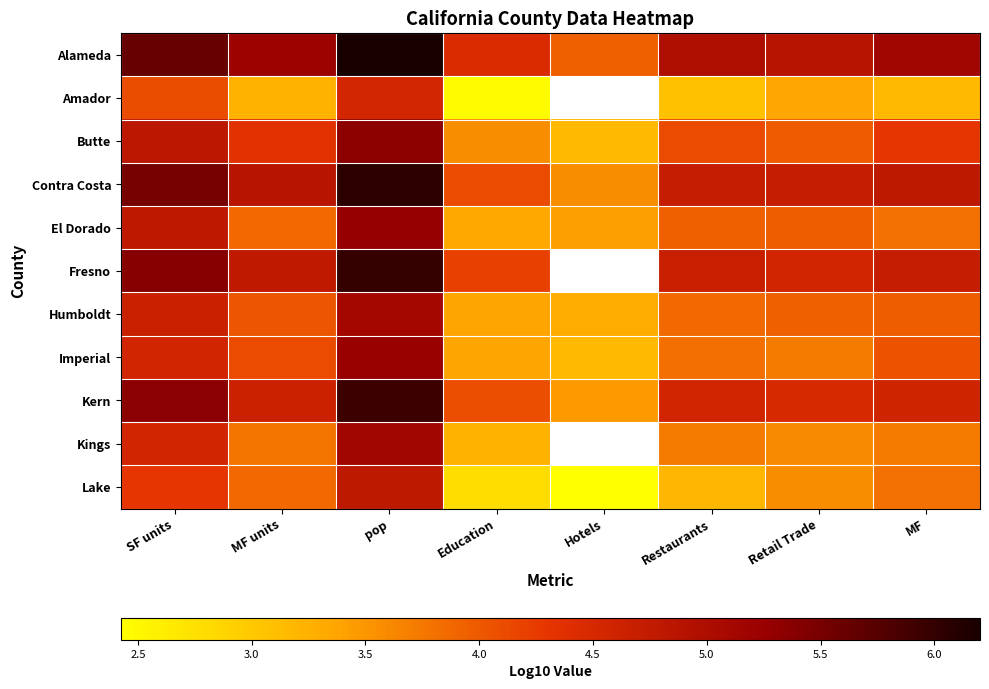

Which series has the largest total across all categories?

Alameda